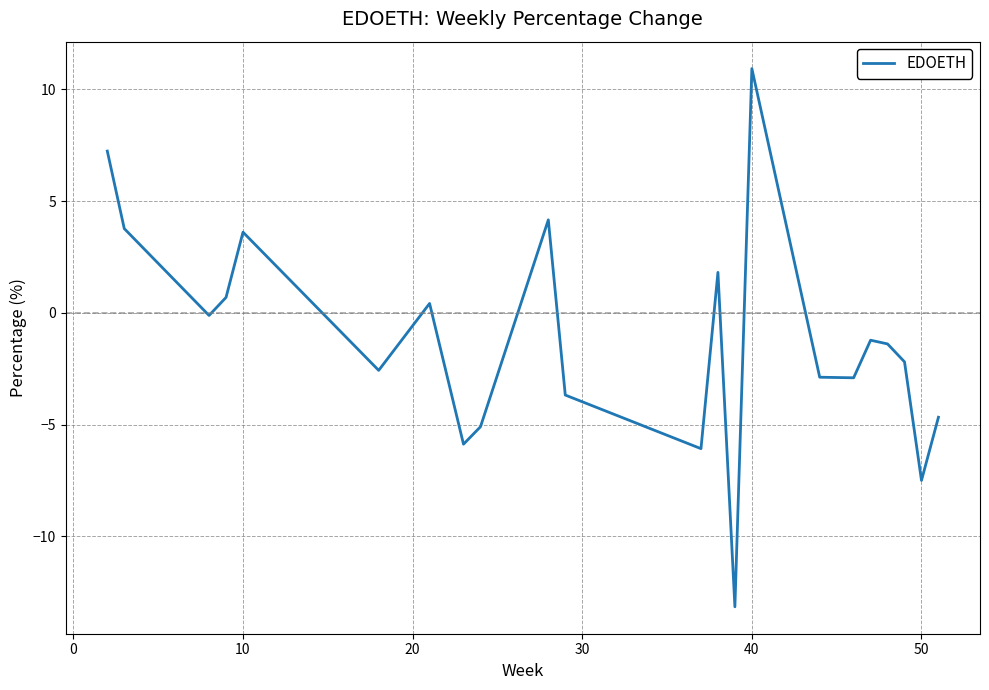

What is the minimum value shown in the chart?

-13.1